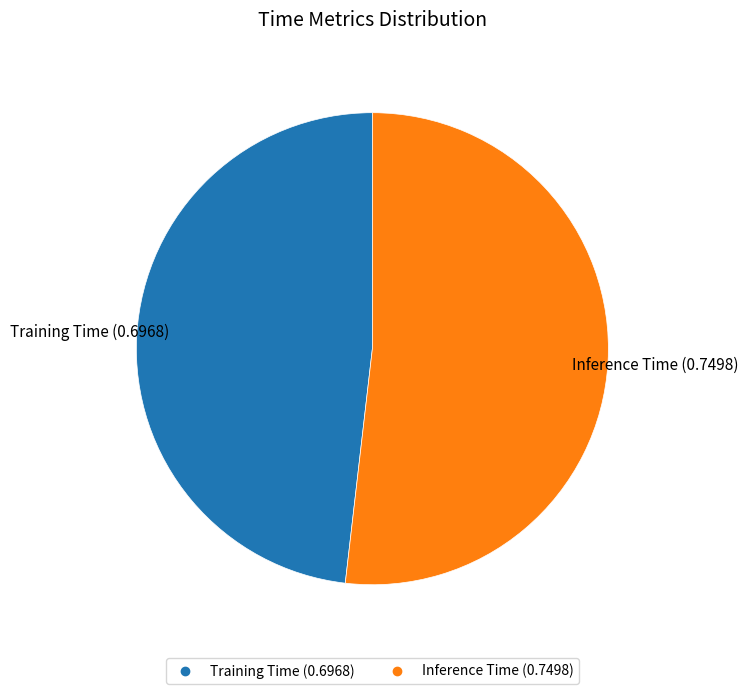

Count the number of slices in the pie.

2